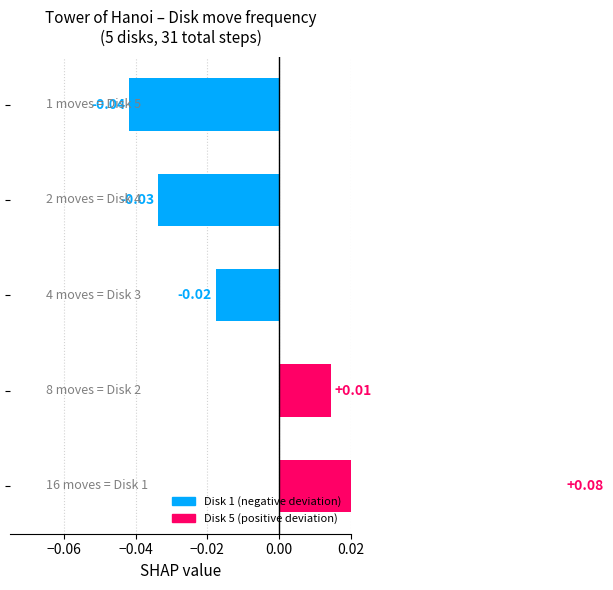

What is the greatest value displayed?

0.1